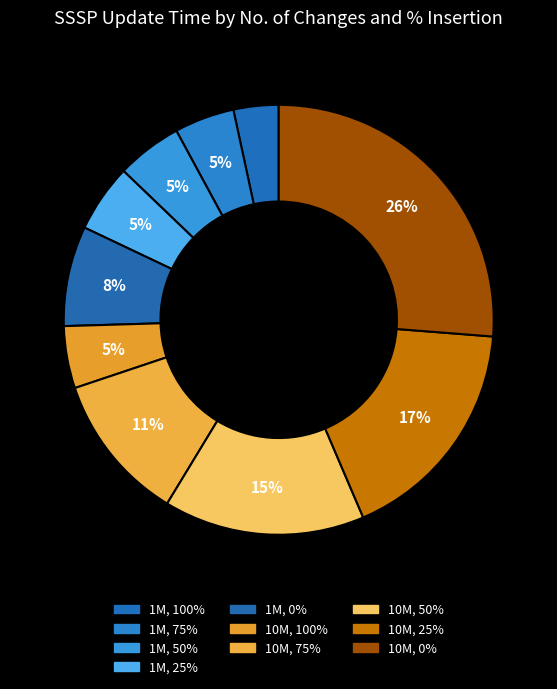

How many slices are in this pie chart?

10